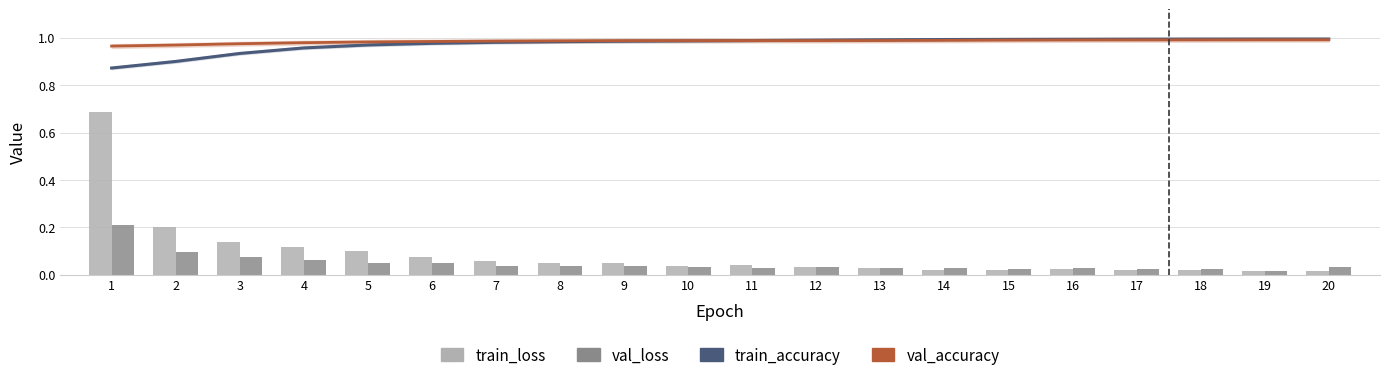

The value of val_accuracy at 2 is 1.0. True or false?

True